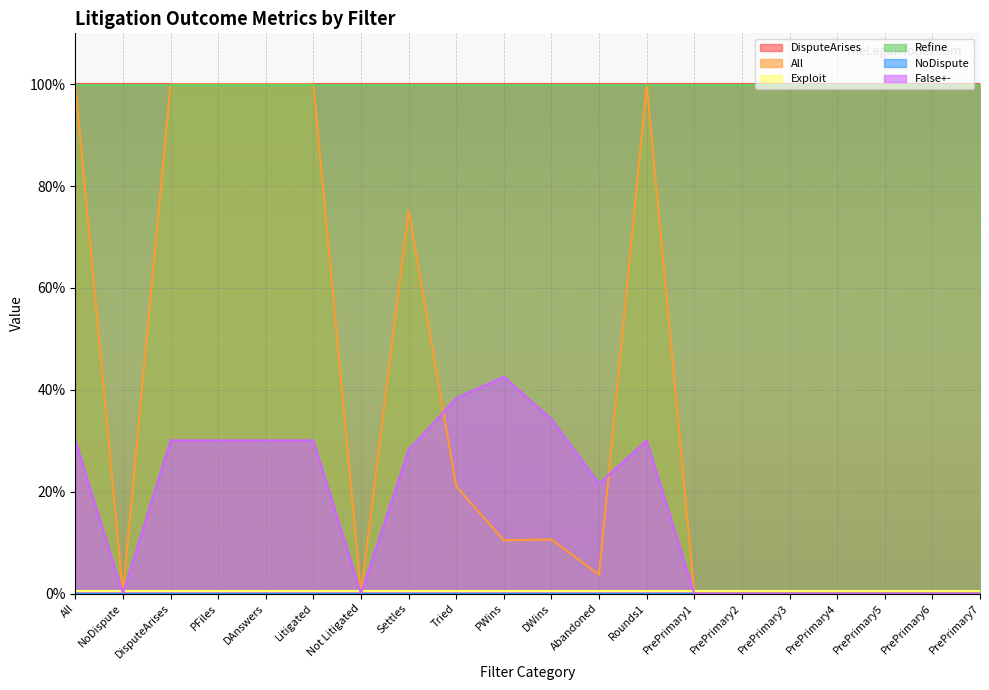

What is the total value across all series at Litigated?

3.3